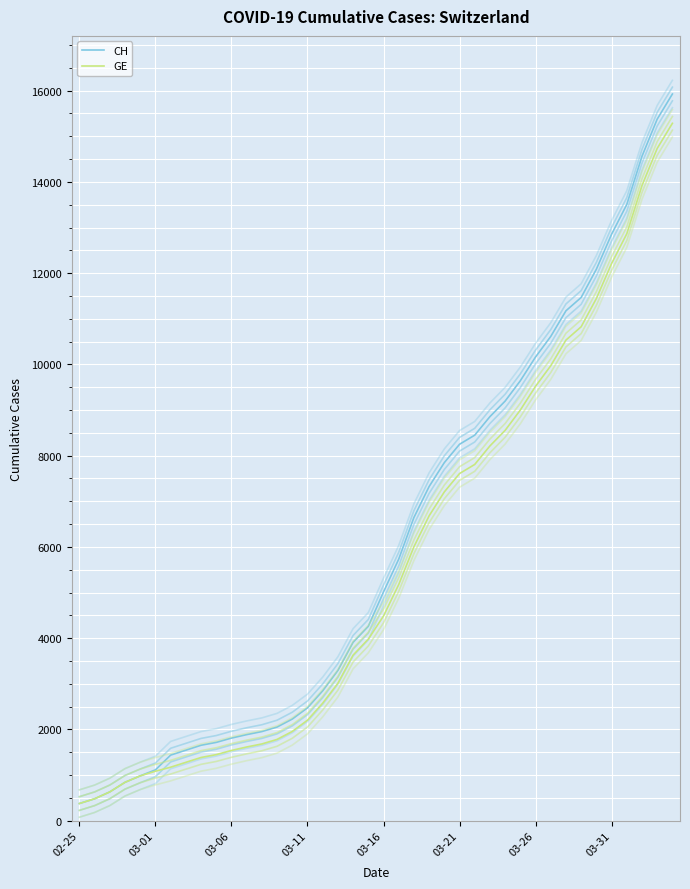

True or false: GE and CH cross at least once.

False